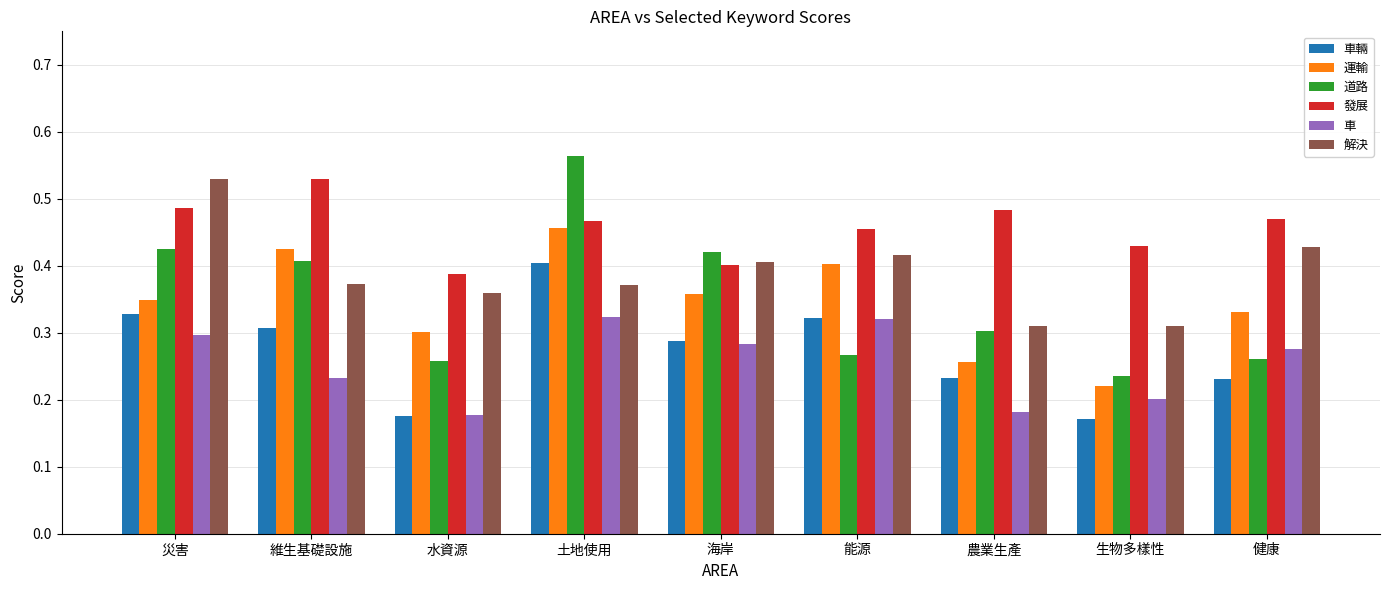

How many 發展 values are between 0 and 1?

9